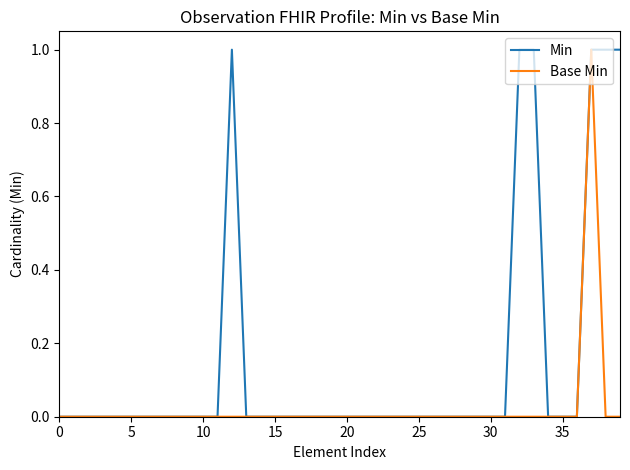

List the series in order of their overall mean, lowest first.

Base Min, Min